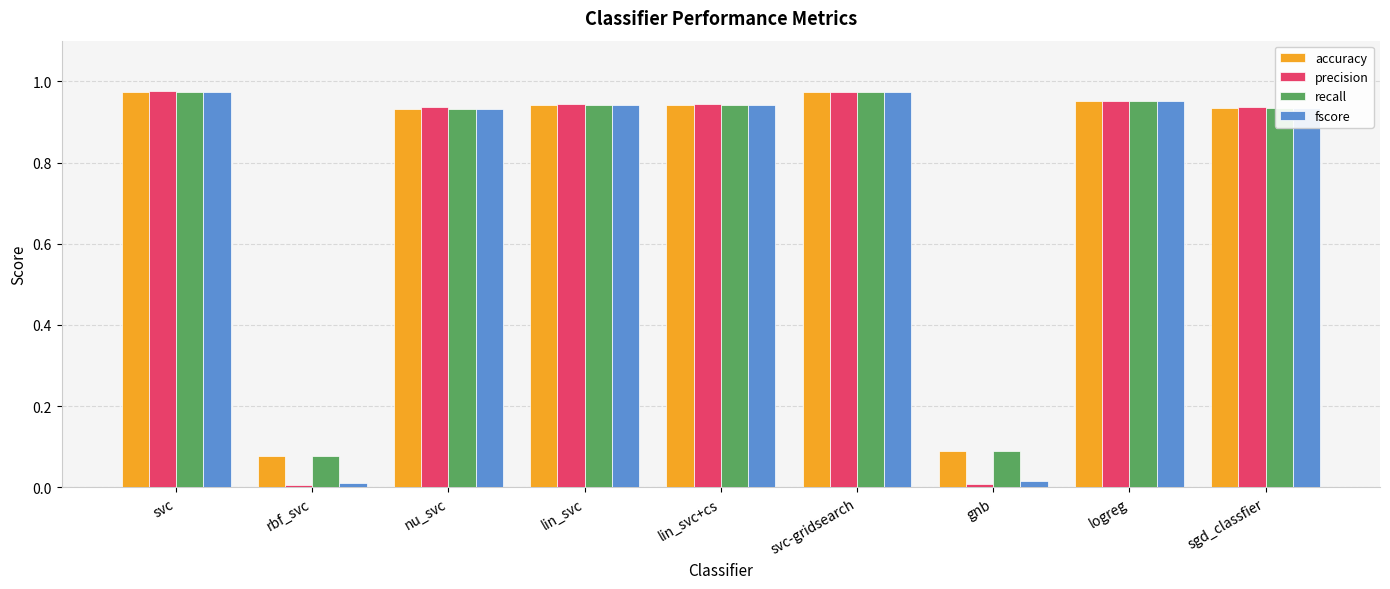

Are the bars horizontal?

No